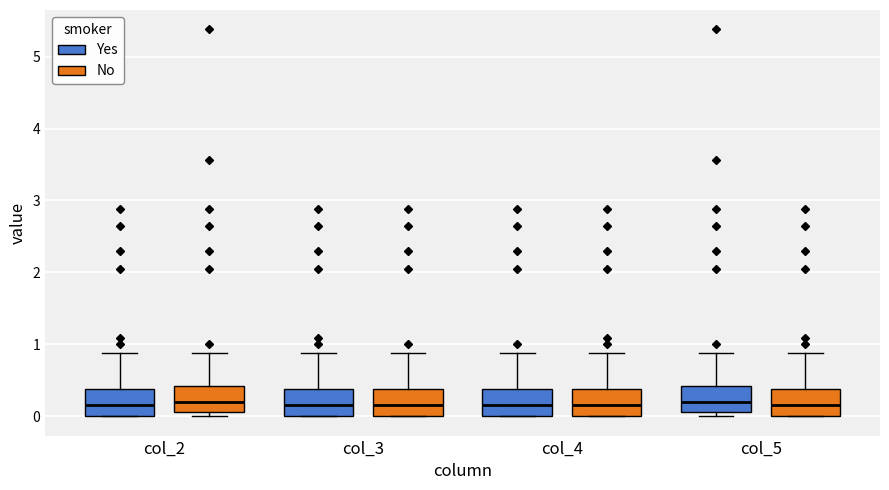

Reading left to right, transcribe this box plot: for each box, give where its median line is, the range the box spans, and where its two whiskers end, as read against the y-axis. The values are not printed on the chart, so give them approximately, as read against the axis.

col_2 (Yes): median 0.2, box 0.0 to 0.4, whiskers 0.0 to 0.9
col_2 (No): median 0.2, box 0.1 to 0.4, whiskers 0.0 to 0.9
col_3 (Yes): median 0.2, box 0.0 to 0.4, whiskers 0.0 to 0.9
col_3 (No): median 0.2, box 0.0 to 0.4, whiskers 0.0 to 0.9
col_4 (Yes): median 0.2, box 0.0 to 0.4, whiskers 0.0 to 0.9
col_4 (No): median 0.2, box 0.0 to 0.4, whiskers 0.0 to 0.9
col_5 (Yes): median 0.2, box 0.1 to 0.4, whiskers 0.0 to 0.9
col_5 (No): median 0.2, box 0.0 to 0.4, whiskers 0.0 to 0.9